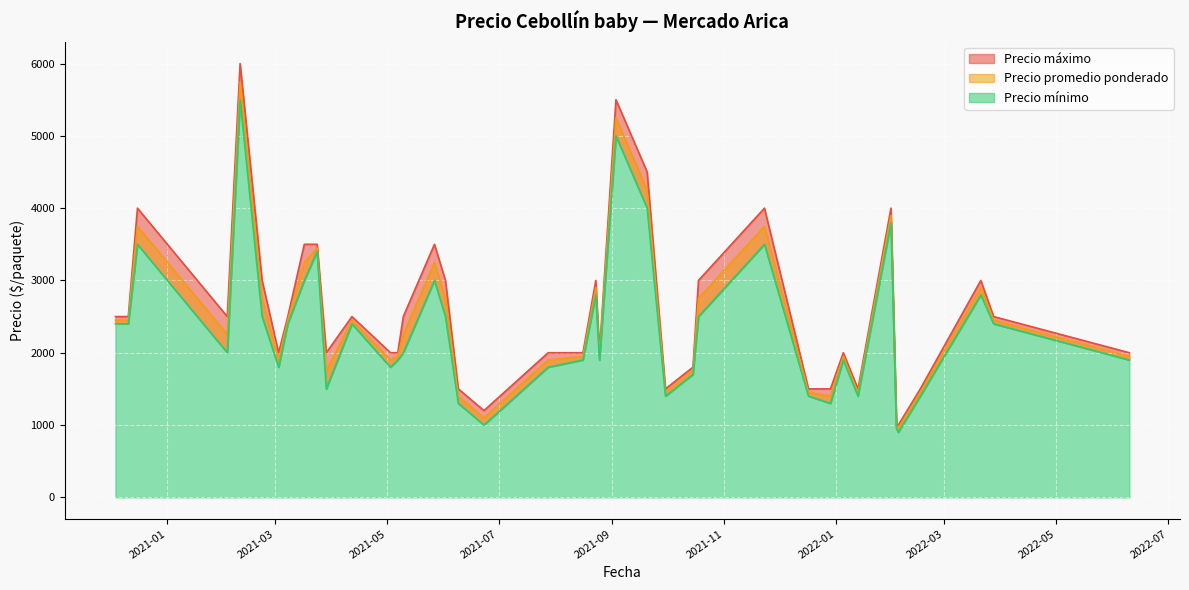

Reading right to left, what are all the values shown in this chart?

Precio máximo: 2022-06-10=2000	2022-03-28=2500	2022-03-21=3000	2022-02-16=1500	2022-02-04=1000	2022-02-03=1000	2022-01-31=4000	2022-01-13=1500	2022-01-05=2000	2021-12-29=1500	2021-12-17=1500	2021-11-23=4000	2021-10-18=3000	2021-10-15=1800	2021-09-30=1500	2021-09-20=4500	2021-09-03=5500	2021-08-25=2000	2021-08-23=3000	2021-08-16=2000	2021-07-28=2000	2021-06-23=1200	2021-06-09=1500	2021-06-02=3000	2021-05-27=3500	2021-05-10=2500	2021-05-07=2000	2021-05-03=2000	2021-04-12=2500	2021-03-29=2000	2021-03-24=3500	2021-03-17=3500	2021-03-08=2500	2021-03-03=2000	2021-02-22=3000	2021-02-10=6000	2021-02-03=2500	2020-12-16=4000	2020-12-11=2500	2020-12-04=2500
Precio promedio ponderado: 2022-06-10=1950	2022-03-28=2450	2022-03-21=2900	2022-02-16=1450	2022-02-04=950	2022-02-03=975	2022-01-31=3900	2022-01-13=1450	2022-01-05=1950	2021-12-29=1400	2021-12-17=1450	2021-11-23=3750	2021-10-18=2750	2021-10-15=1750	2021-09-30=1450	2021-09-20=4250	2021-09-03=5250	2021-08-25=1950	2021-08-23=2900	2021-08-16=1950	2021-07-28=1900	2021-06-23=1100	2021-06-09=1400	2021-06-02=2750	2021-05-27=3250	2021-05-10=2250	2021-05-07=1950	2021-05-03=1900	2021-04-12=2450	2021-03-29=1750	2021-03-24=3445	2021-03-17=3250	2021-03-08=2450	2021-03-03=1900	2021-02-22=2750	2021-02-10=5750	2021-02-03=2250	2020-12-16=3750	2020-12-11=2450	2020-12-04=2450
Precio mínimo: 2022-06-10=1900	2022-03-28=2400	2022-03-21=2800	2022-02-16=1400	2022-02-04=900	2022-02-03=950	2022-01-31=3800	2022-01-13=1400	2022-01-05=1900	2021-12-29=1300	2021-12-17=1400	2021-11-23=3500	2021-10-18=2500	2021-10-15=1700	2021-09-30=1400	2021-09-20=4000	2021-09-03=5000	2021-08-25=1900	2021-08-23=2800	2021-08-16=1900	2021-07-28=1800	2021-06-23=1000	2021-06-09=1300	2021-06-02=2500	2021-05-27=3000	2021-05-10=2000	2021-05-07=1900	2021-05-03=1800	2021-04-12=2400	2021-03-29=1500	2021-03-24=3400	2021-03-17=3000	2021-03-08=2400	2021-03-03=1800	2021-02-22=2500	2021-02-10=5500	2021-02-03=2000	2020-12-16=3500	2020-12-11=2400	2020-12-04=2400